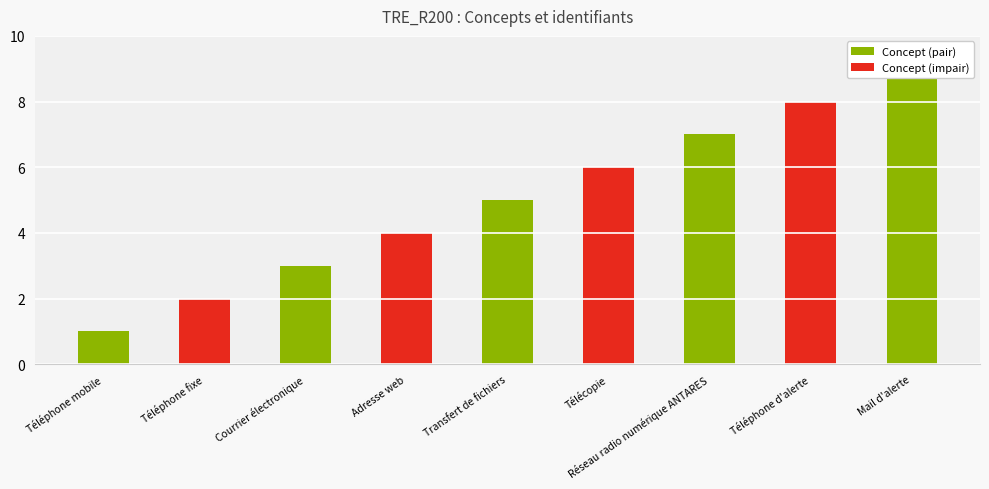

At which label does the data first exceed 5?

Télécopie